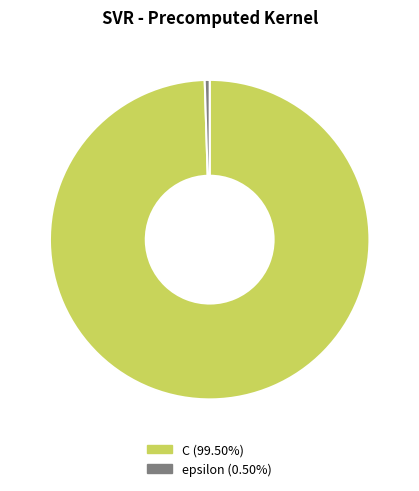

Rank the categories by value from highest to lowest.

C, epsilon